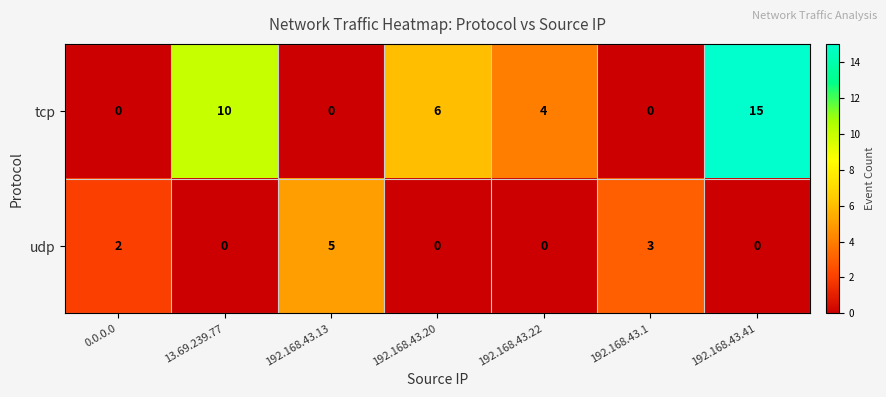

The tcp series shows 15 at 192.168.43.41. True or false?

True